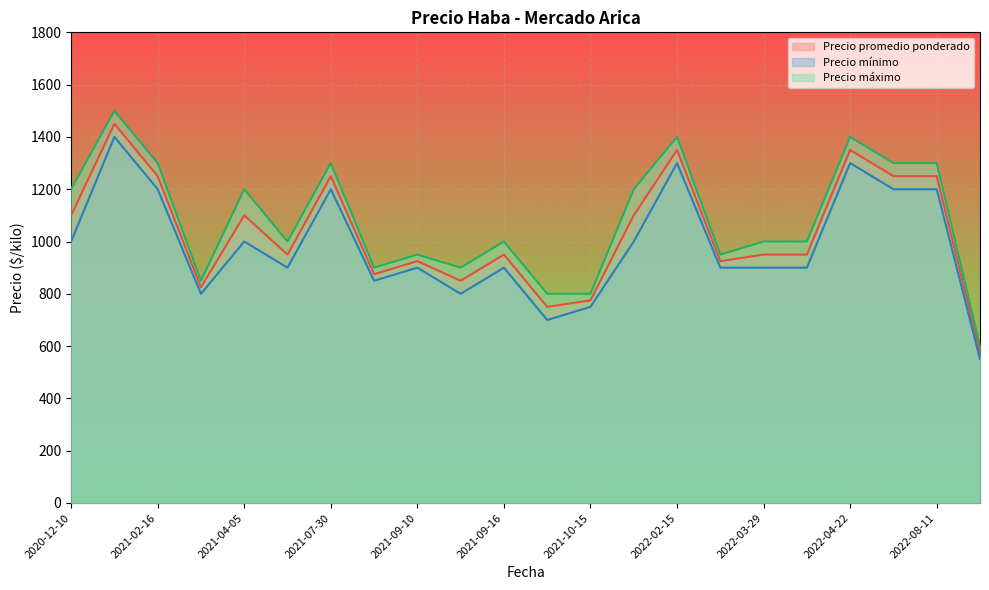

True or false: Precio mínimo and Precio máximo cross at least once.

False